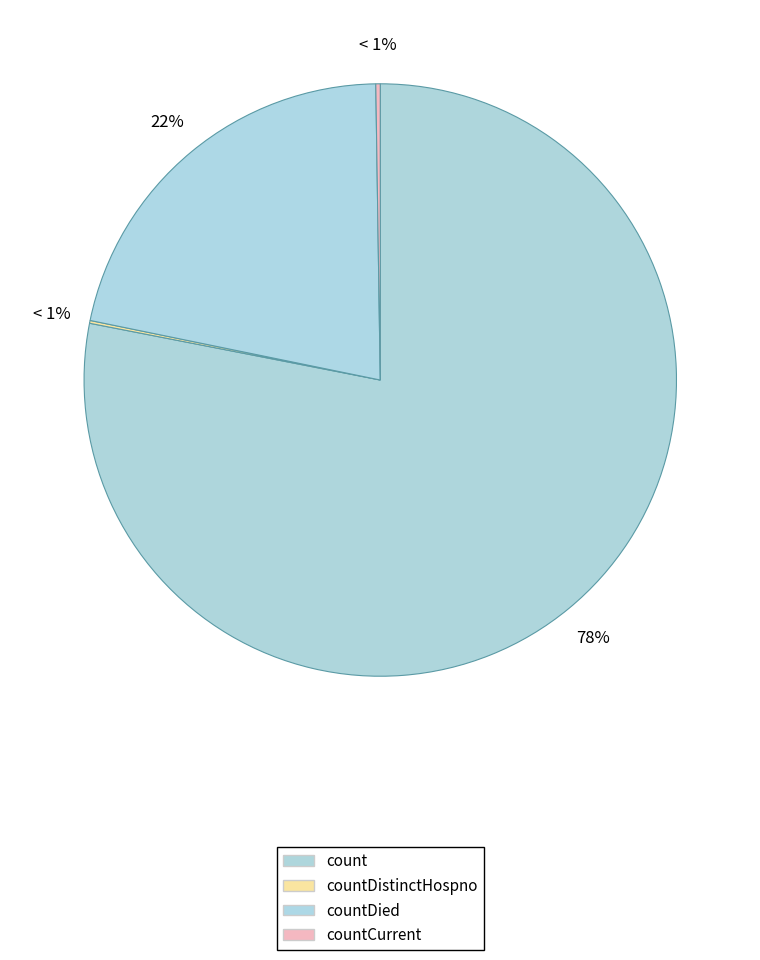

What percentage do countDied and countCurrent together represent?

21.8%